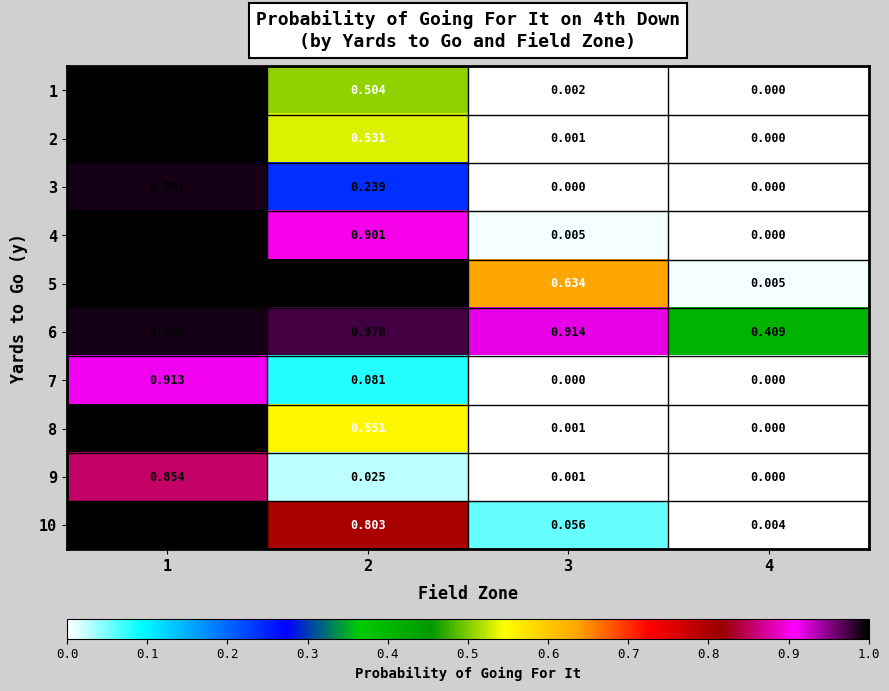

Is the value of 5 at 3 greater than the value of 9 at 3?

Yes